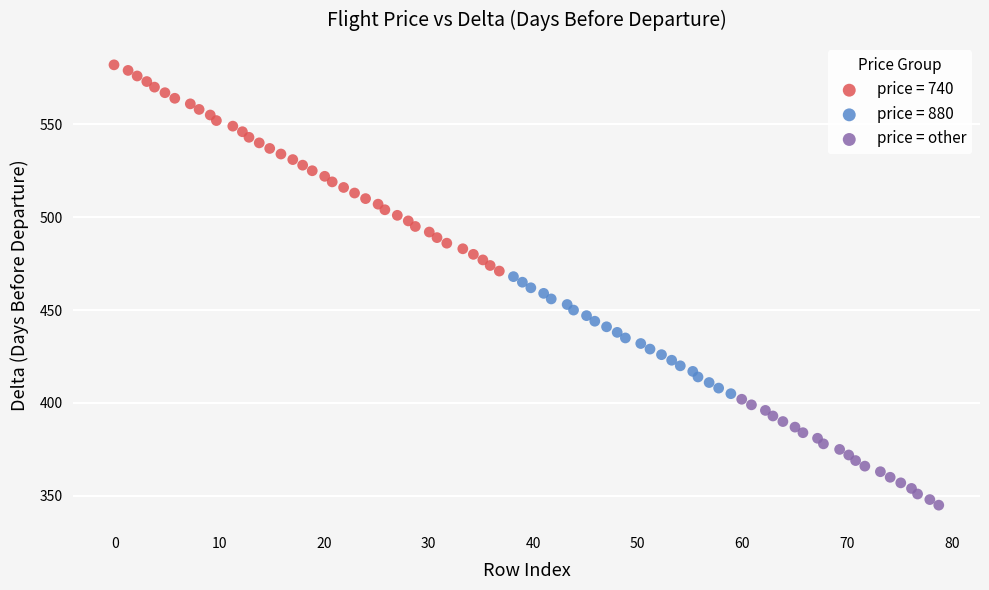

Which series reaches the maximum Y coordinate?

price = 740